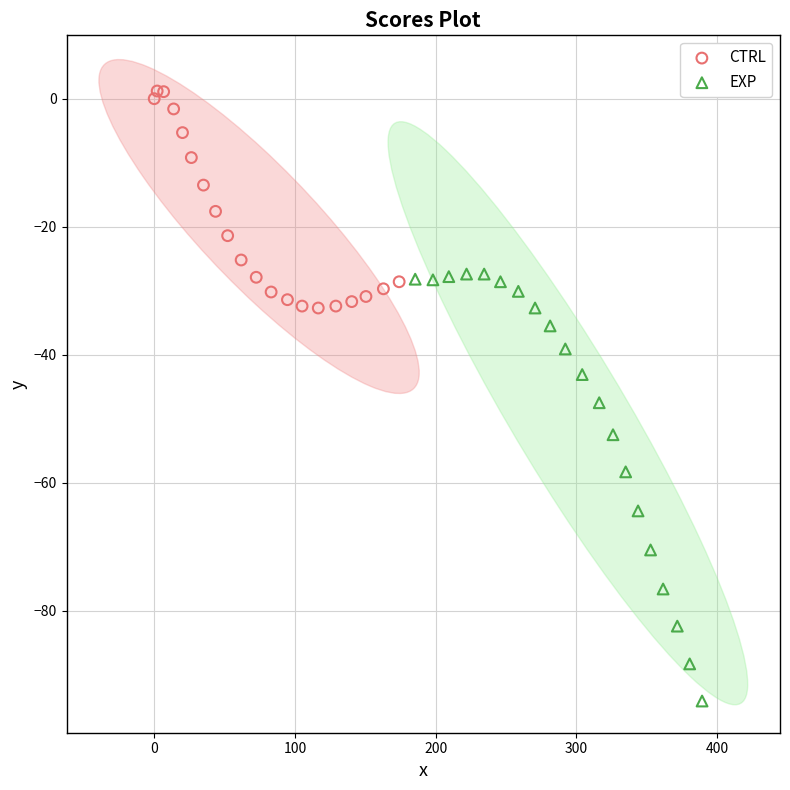

Which series contains the highest Y value?

CTRL